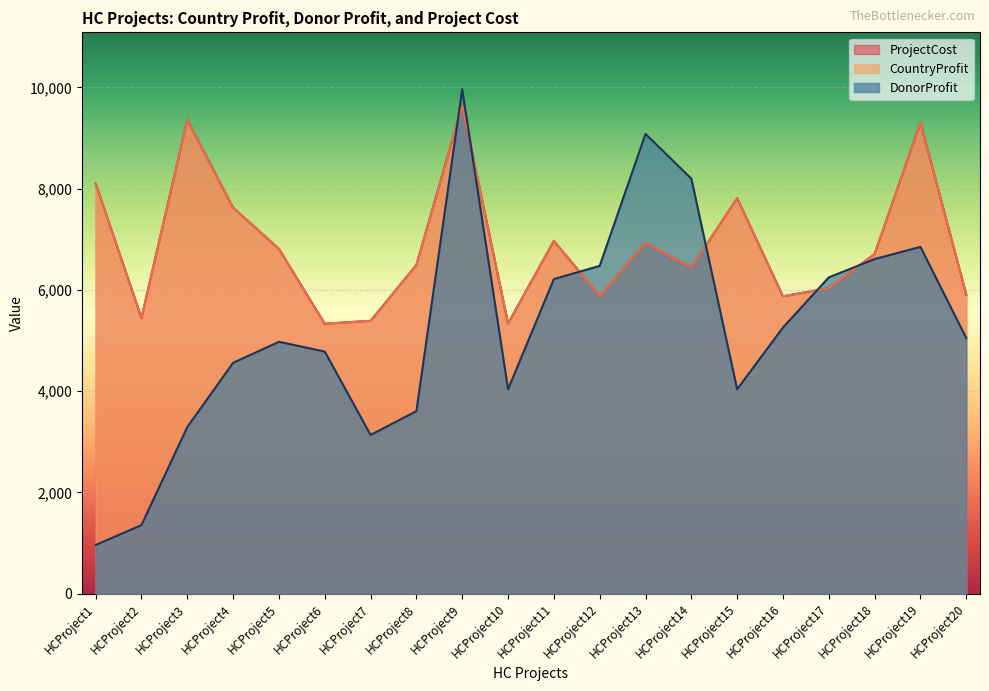

What is the total value across all series at HCProject6?

15446